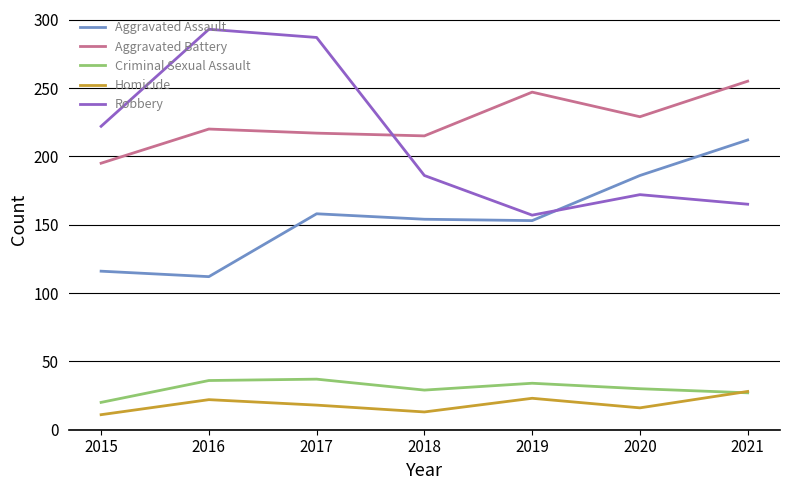

True or false: Homicide and Aggravated Battery intersect in this chart.

False